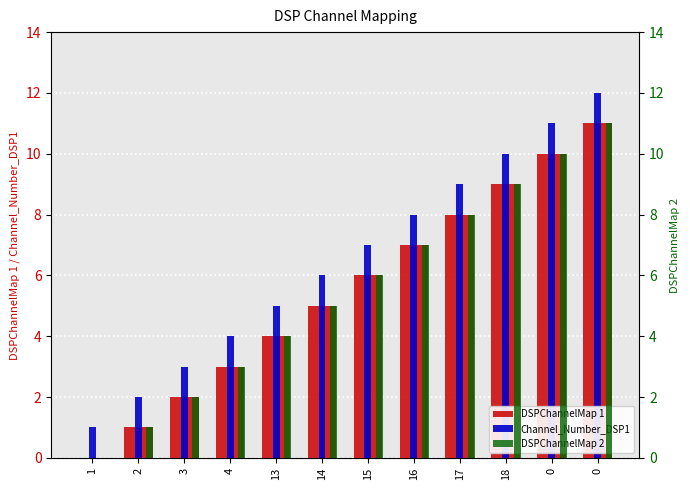

Is it true that DSPChannelMap 1 equals 3 at 4?

True